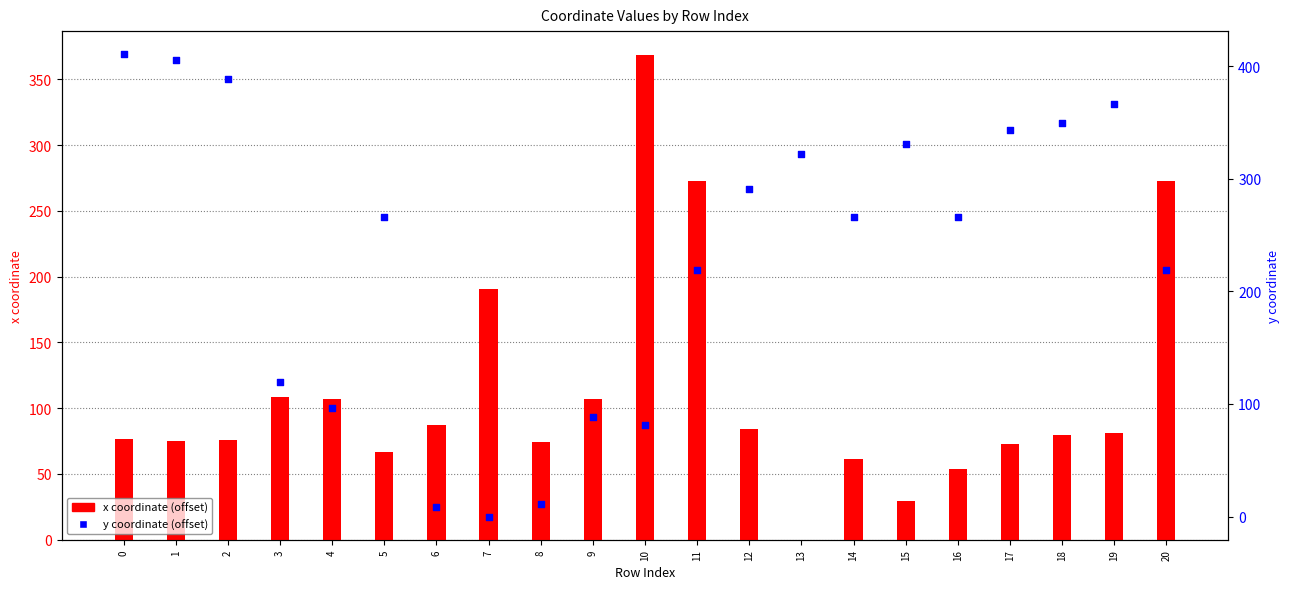

Which series reaches the maximum Y coordinate?

y coordinate (offset)